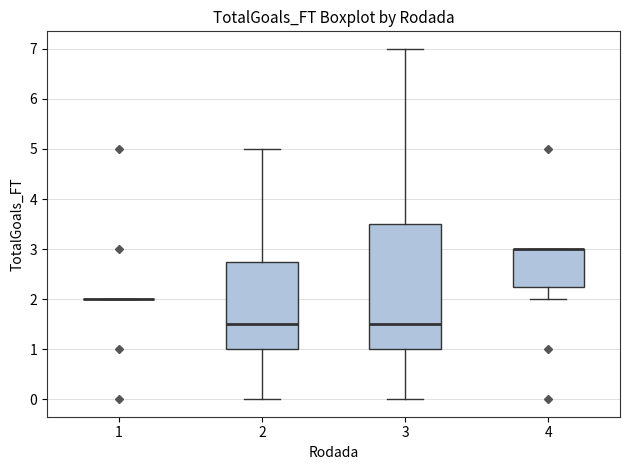

Where is the lower edge of the box at x = 3 on the y-axis? The values are not printed on the chart, so give them approximately, as read against the axis.

1.0